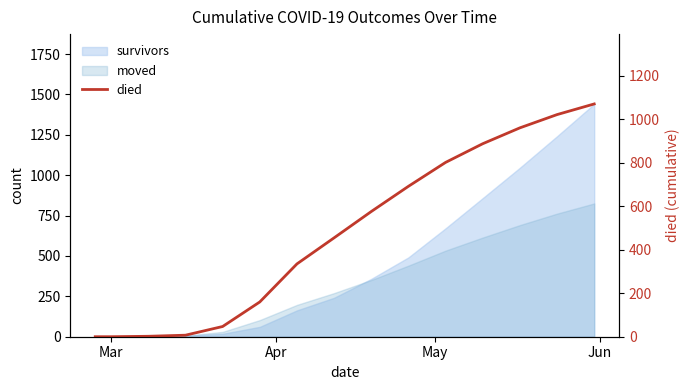

What is the sum of all values?

7018